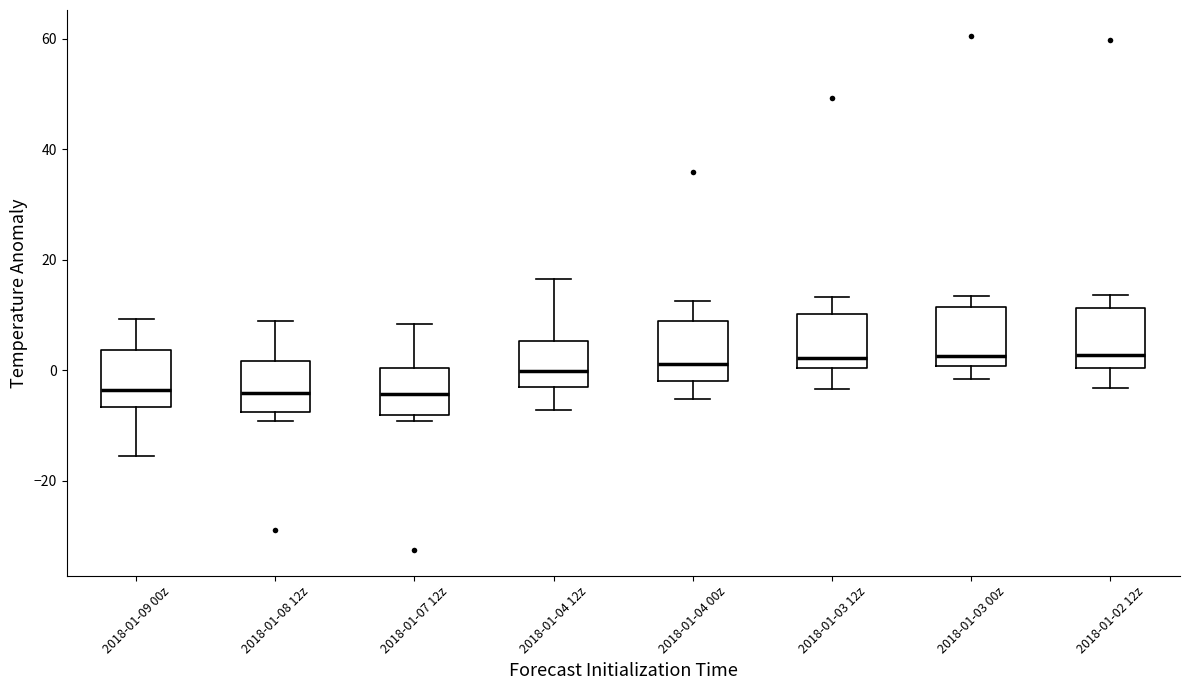

Where does the upper whisker of the box for 2018-01-04 00z end on the y-axis? The values are not printed on the chart, so give them approximately, as read against the axis.

12